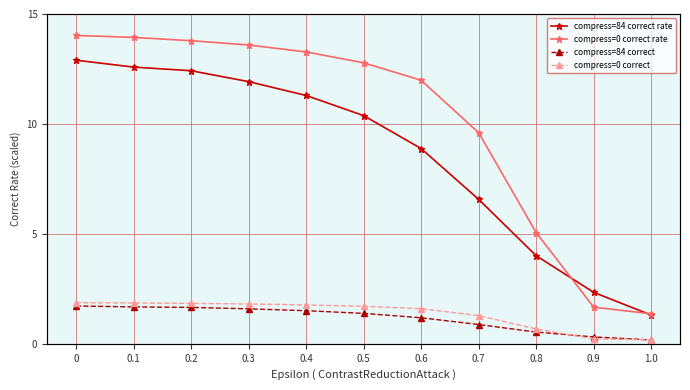

What is the difference between the highest and lowest values at 0.5?

11.4